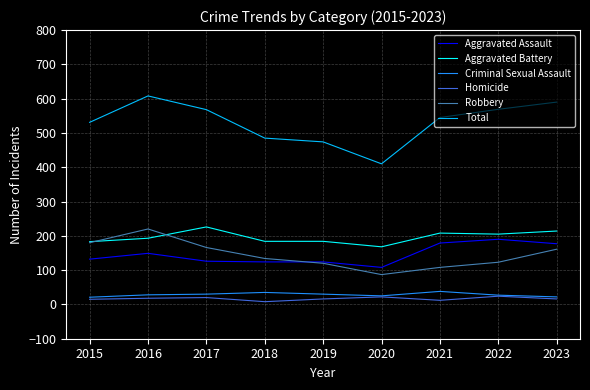

Count the number of categories in the chart.

9